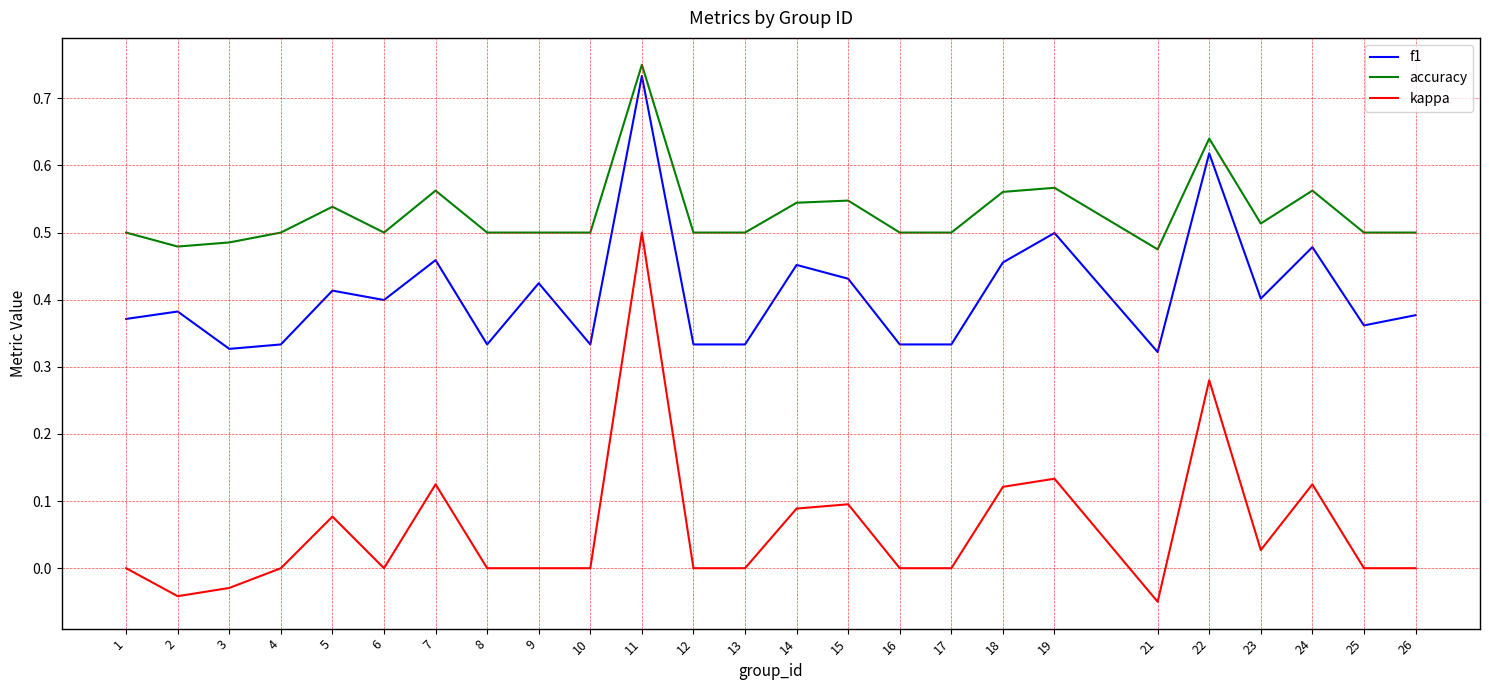

True or false: f1 and kappa cross at least once.

False